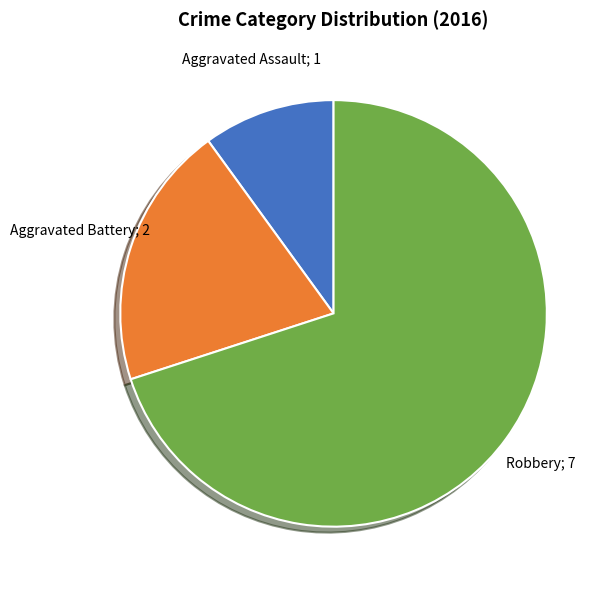

Is there a majority slice in this chart?

Yes